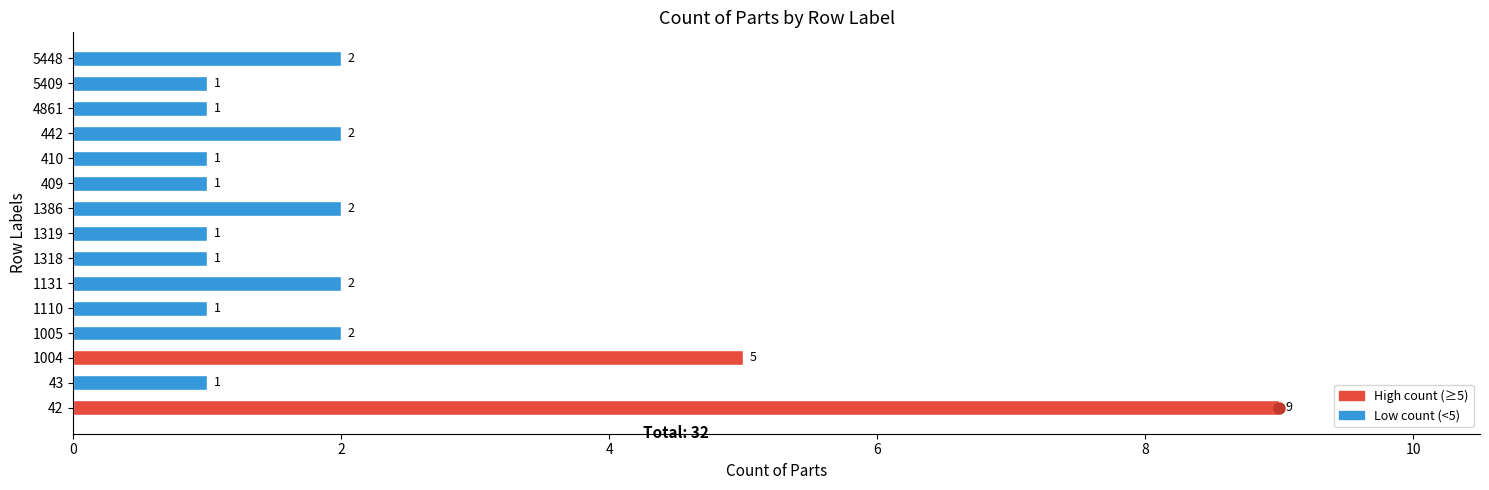

What is the greatest value displayed?

9